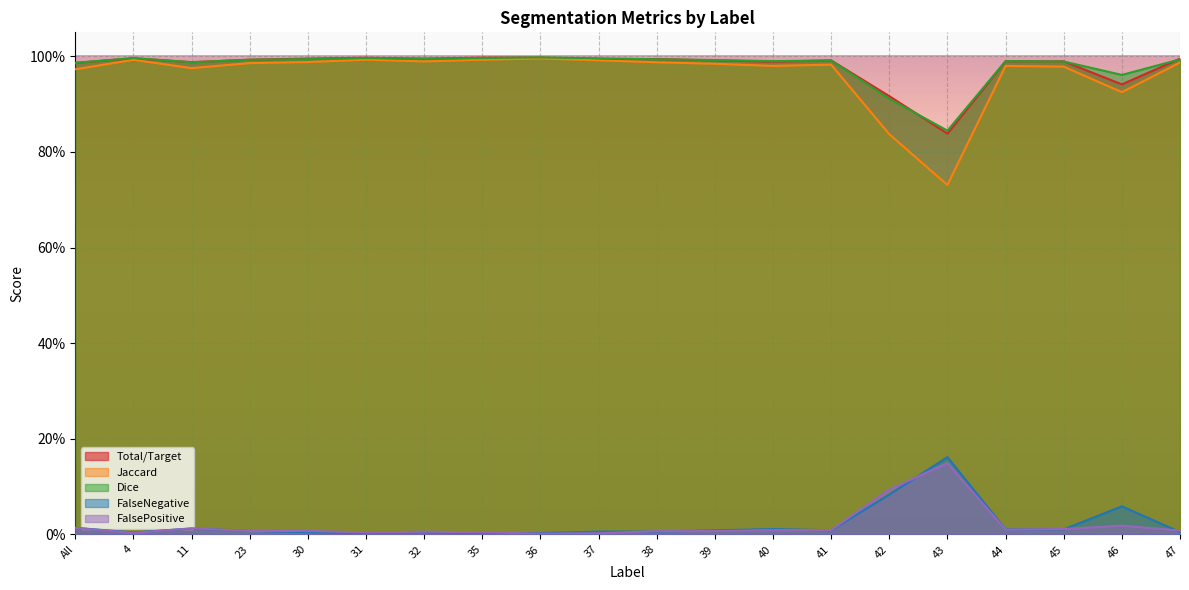

How many lines are shown in the chart?

5